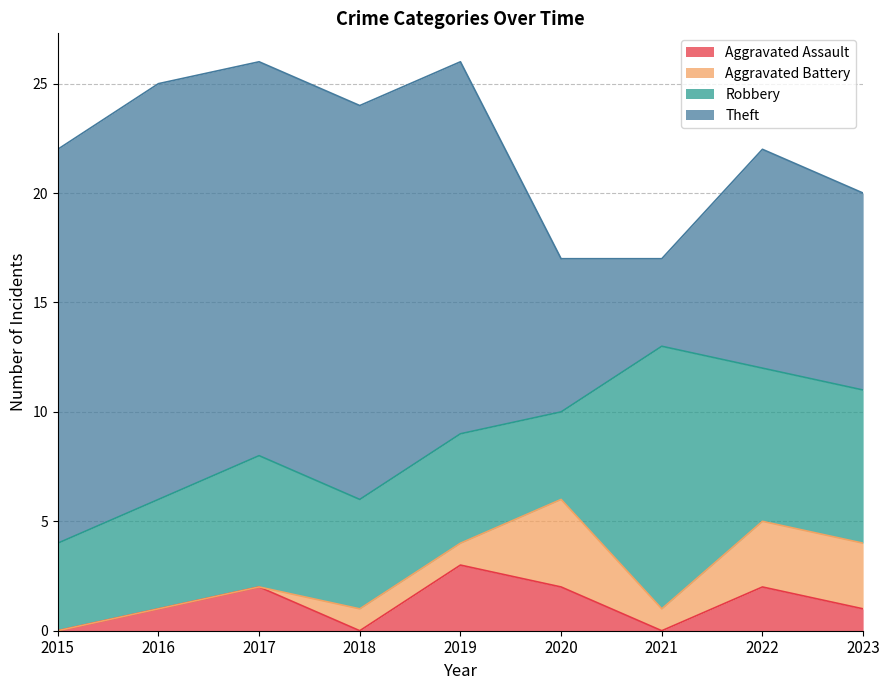

True or false: Aggravated Battery and Robbery intersect in this chart.

False